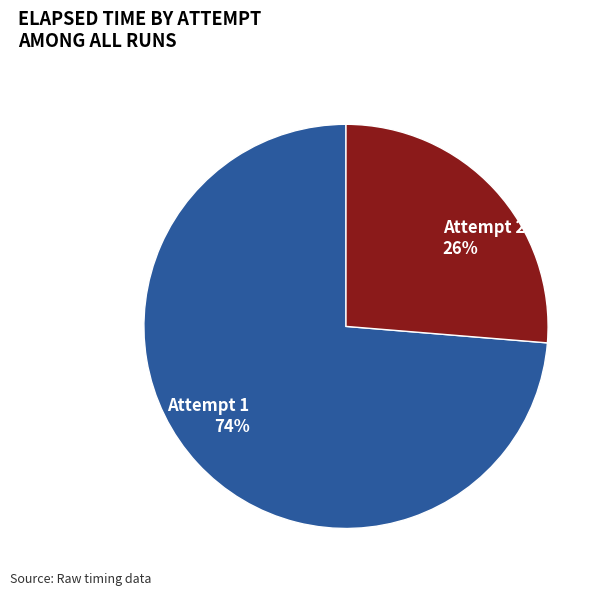

True or false: Attempt 1 accounts for 88% of the total.

False